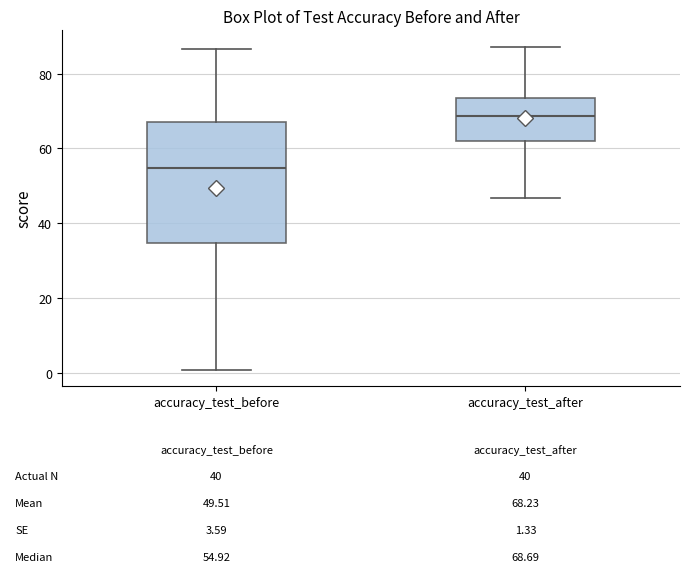

Which box is the tallest, from its lower edge to its upper edge?

accuracy_test_before